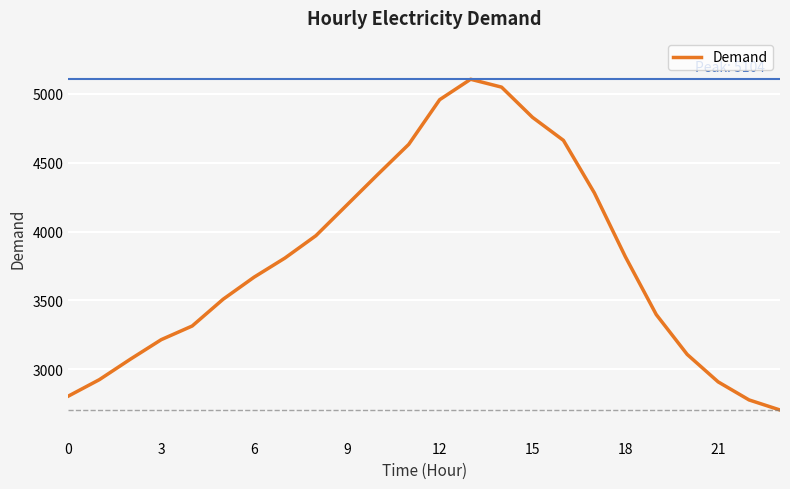

What is the average value?

3797